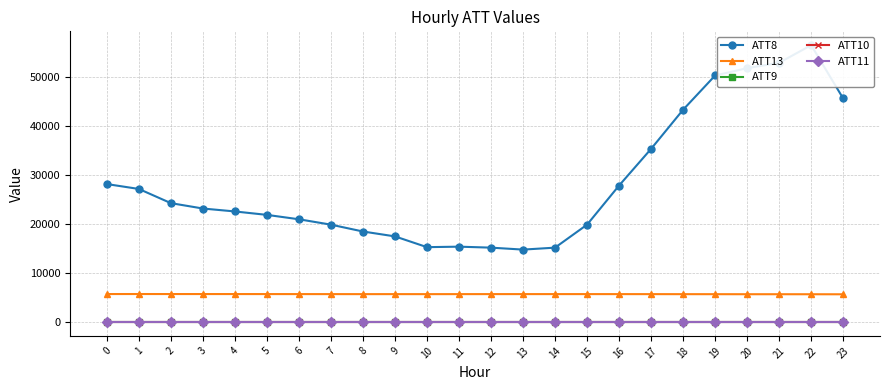

Which series has the largest range (max minus min)?

ATT8